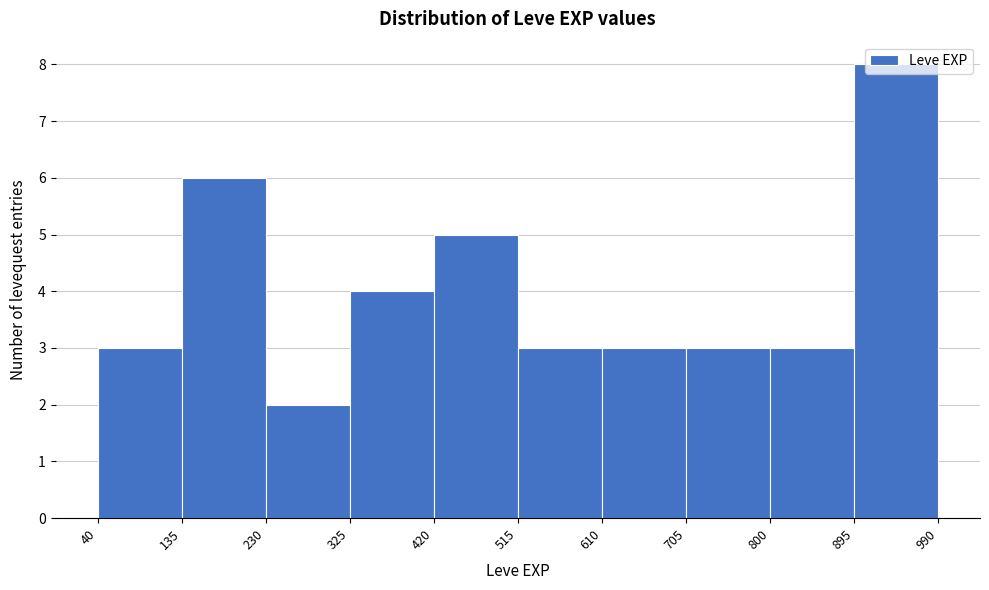

Reading left to right, transcribe this chart: for each bar, give the range it covers on the x-axis and its height. The values are not printed on the chart, so give them approximately, as read against the axis.

40 to 135: 3
135 to 230: 6
230 to 325: 2
325 to 420: 4
420 to 515: 5
515 to 610: 3
610 to 705: 3
705 to 800: 3
800 to 895: 3
895 to 990: 8